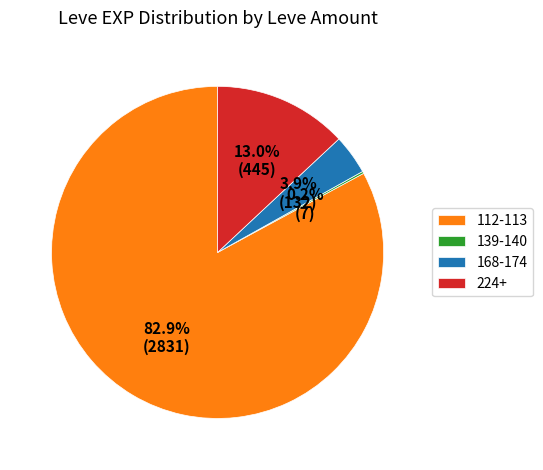

Which slice is the largest?

112-113